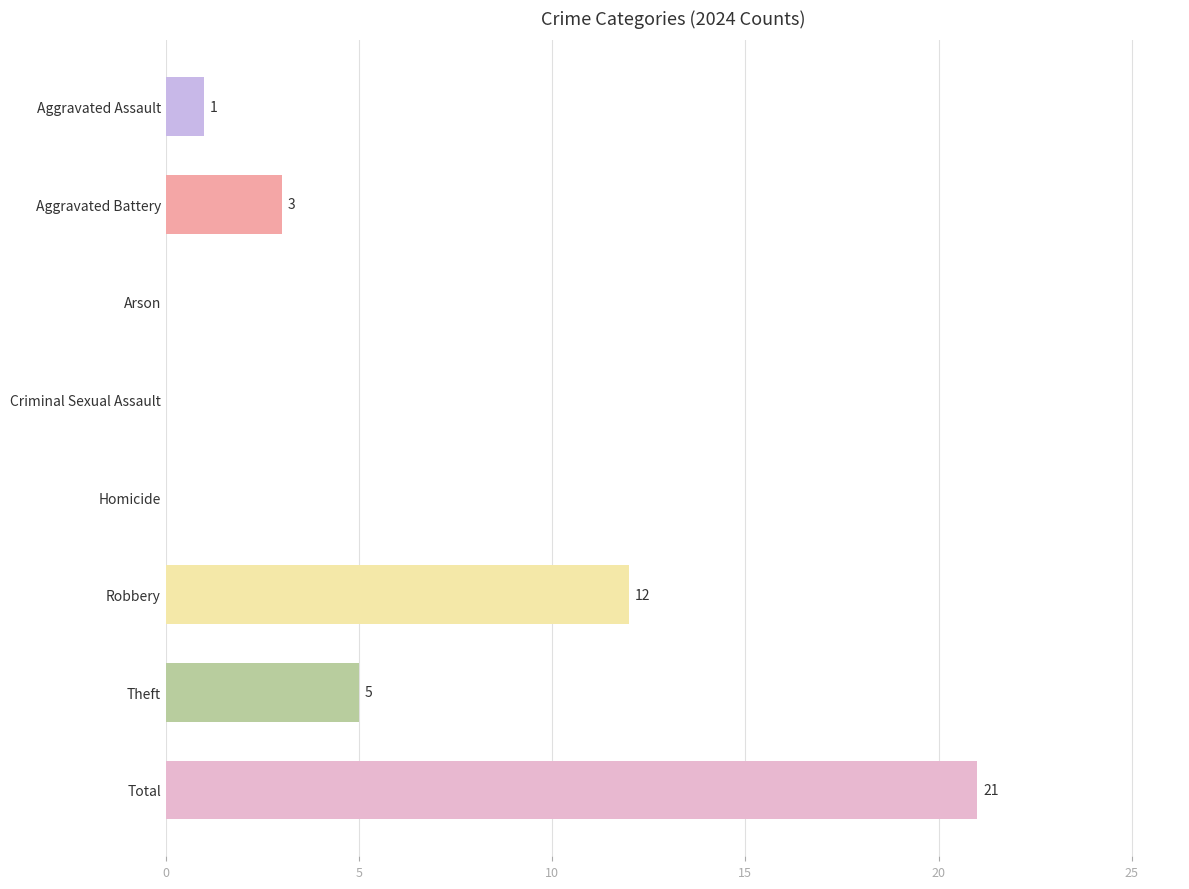

The chart shows a value of 12 at Robbery. True or false?

True